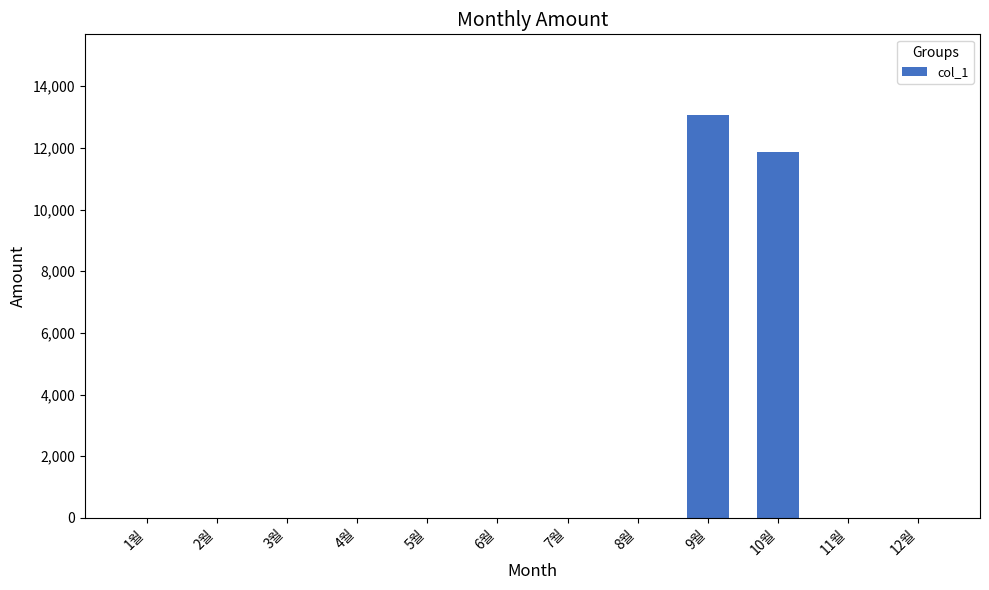

Is it true that the value at 7월 is 0?

True